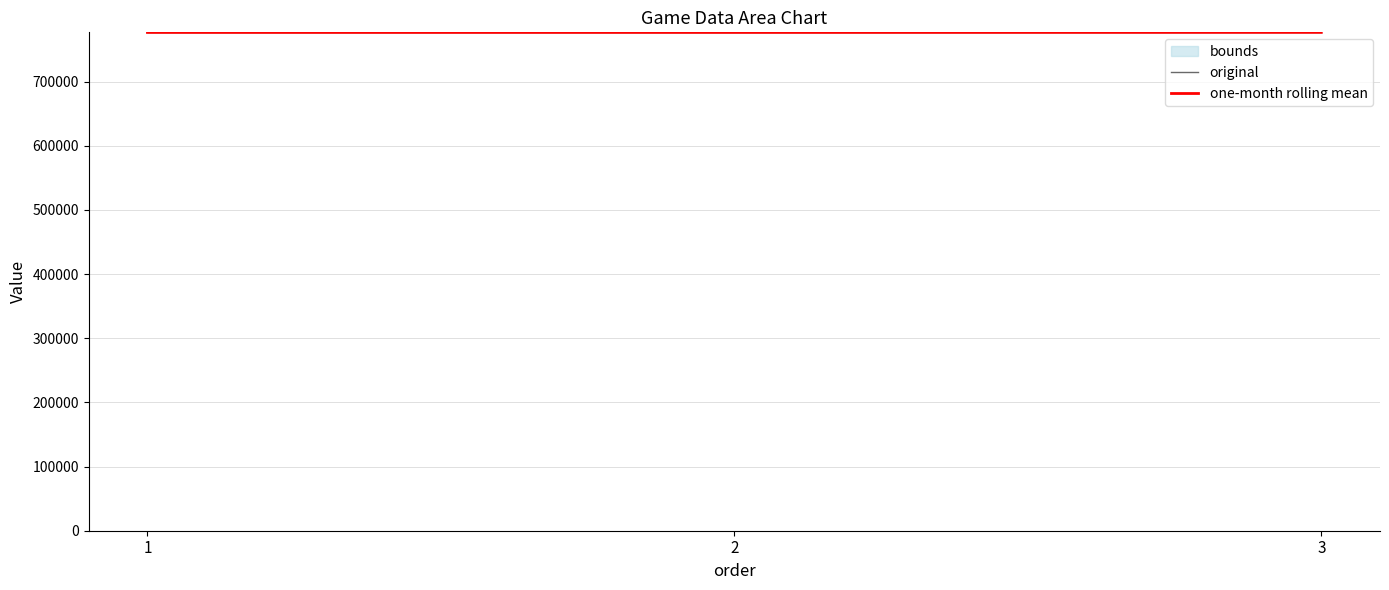

Reading left to right, extract all data points from this chart.

original: 776713	776731	776845
one-month rolling mean: 776713	776722	776788